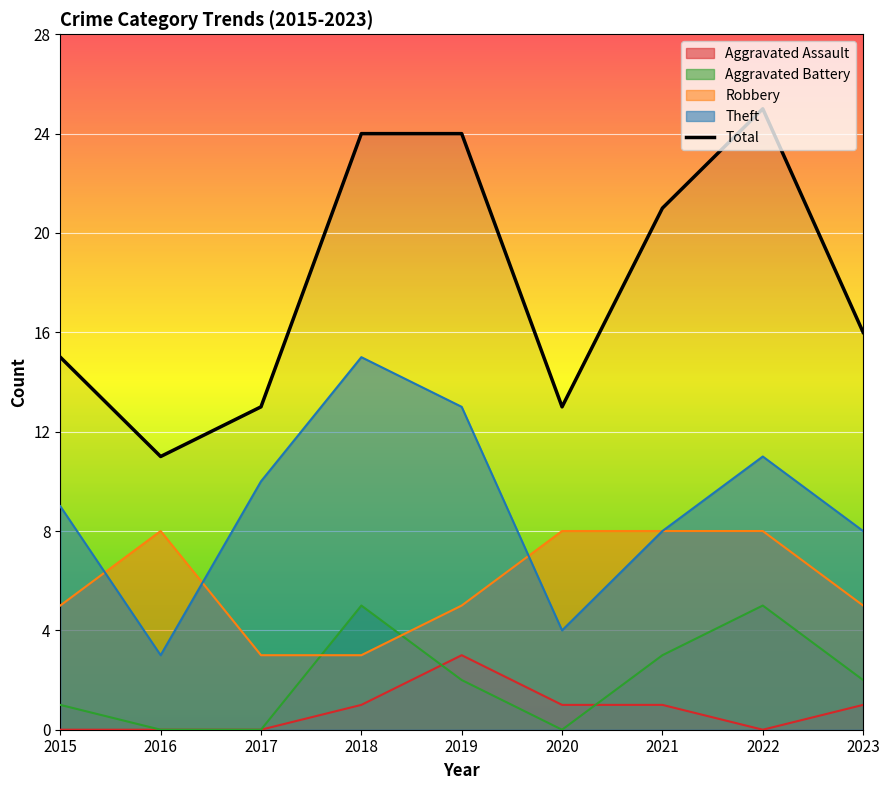

At which label does Aggravated Assault first exceed 1?

2019